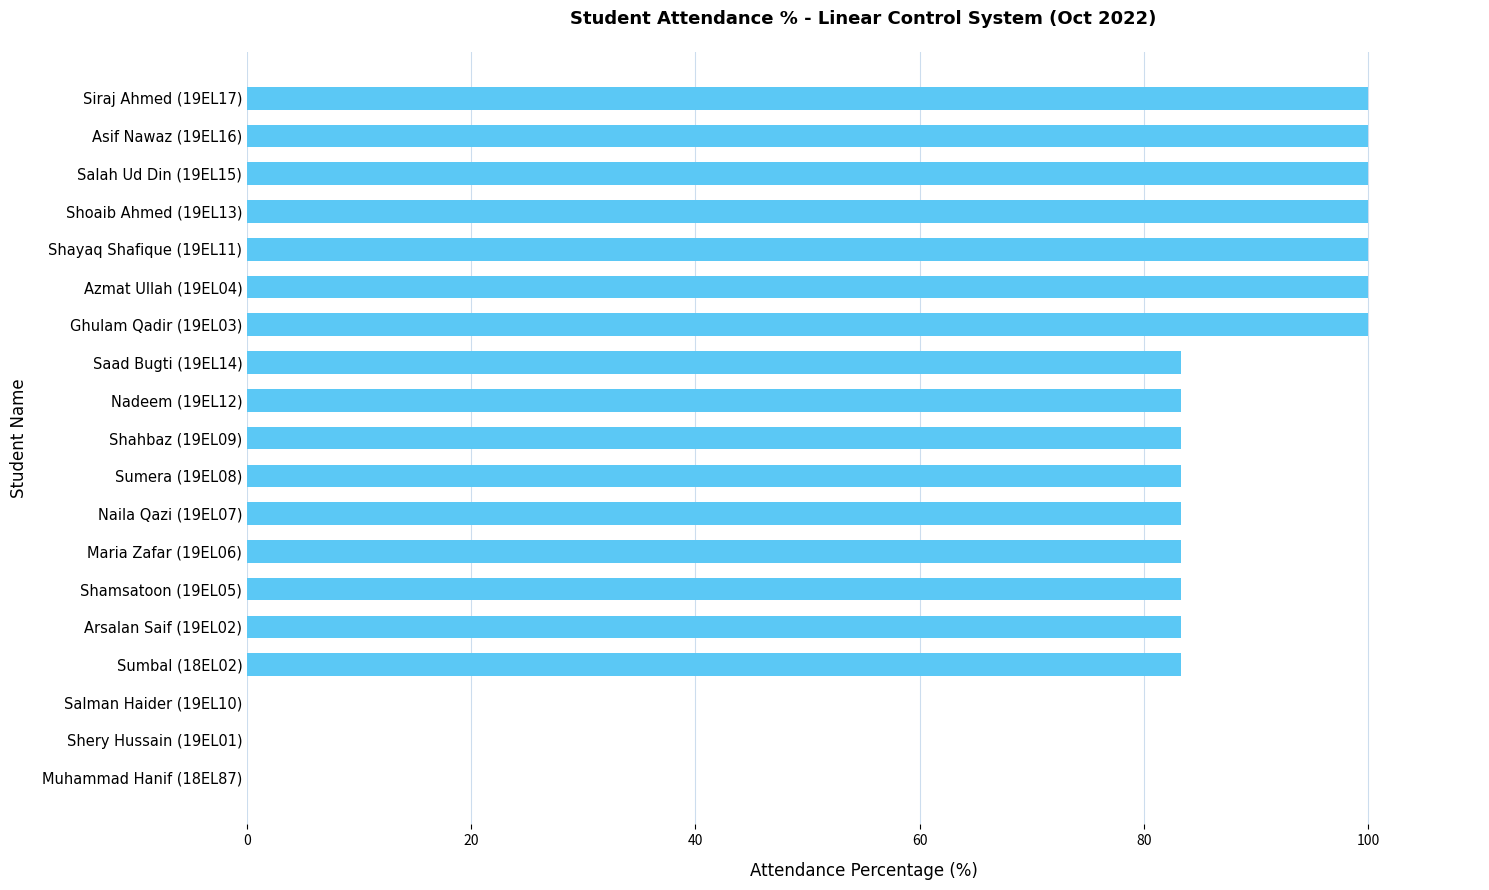

Count the number of data series in this chart.

1